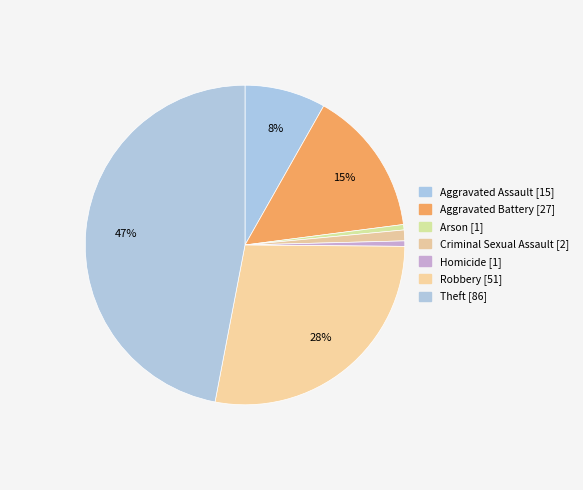

How many segments does this pie chart have?

7